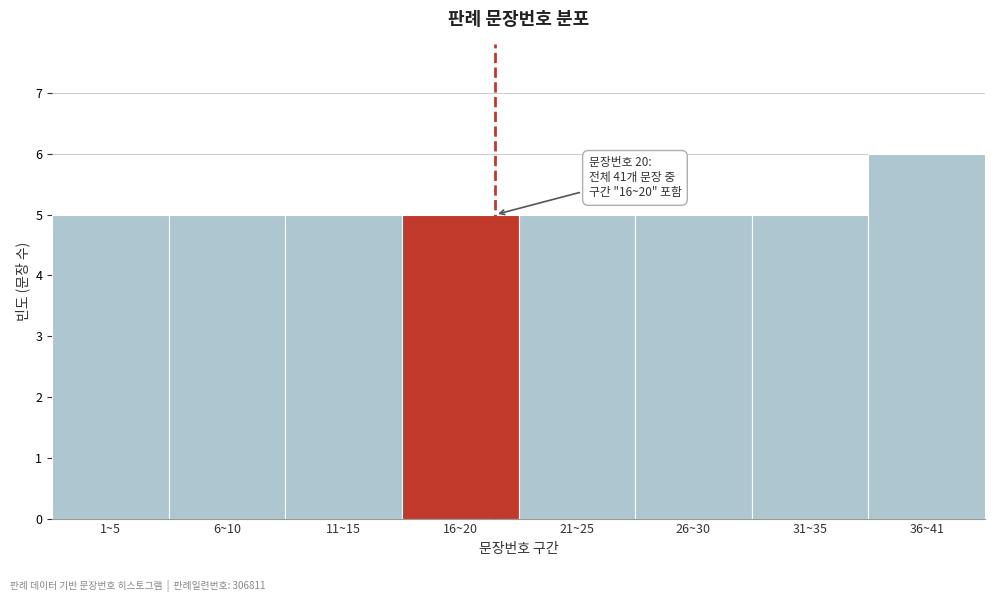

Reading left to right, what are all the values shown in this chart?

5	5	5	5	5	5	5	6